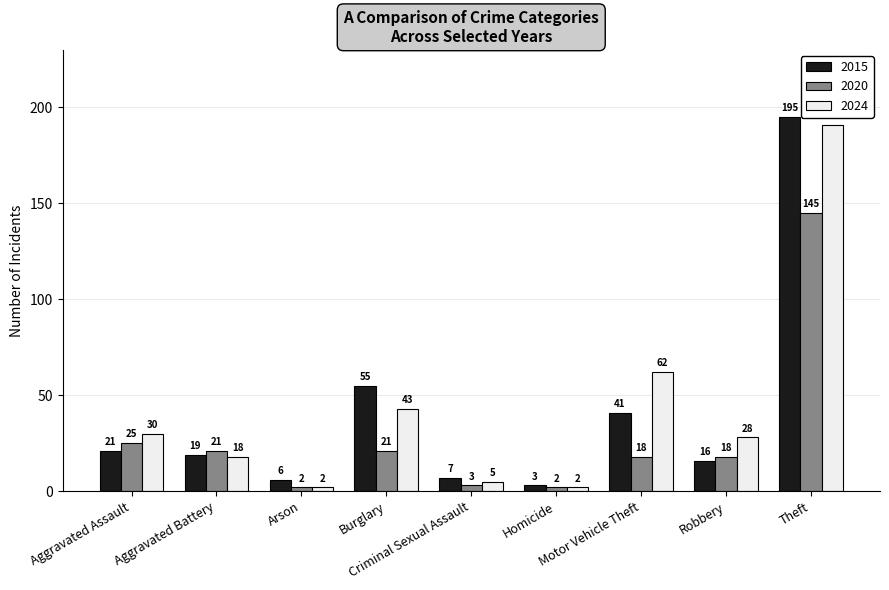

What is the sum of all 2015 values?

363